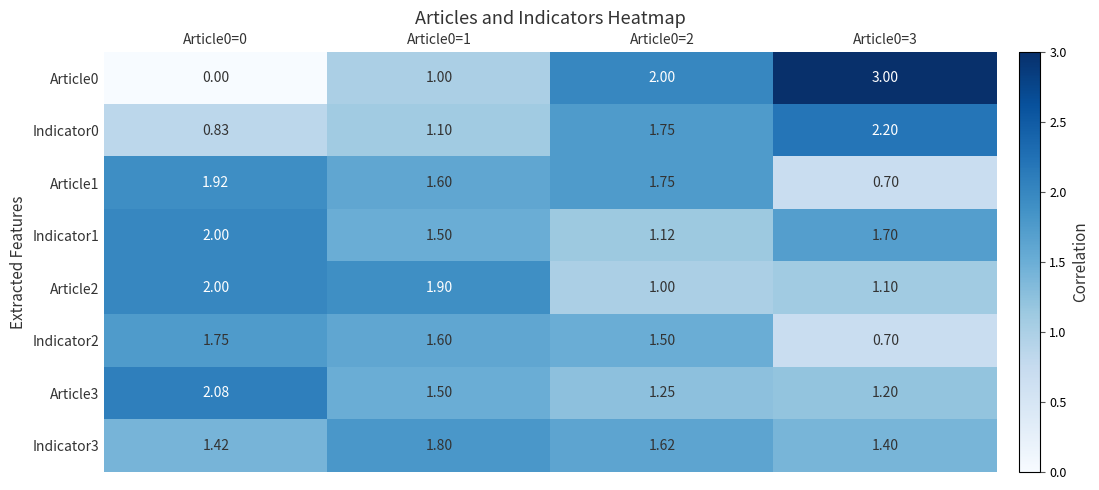

Which series has the widest spread of values?

Article0